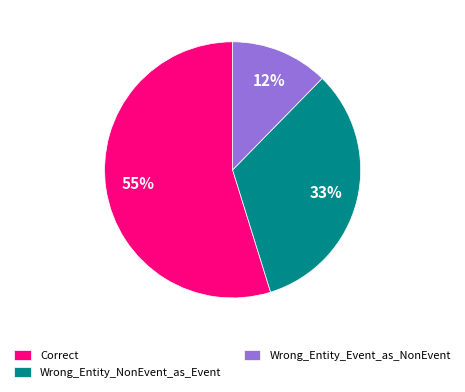

How many segments does this pie chart have?

3